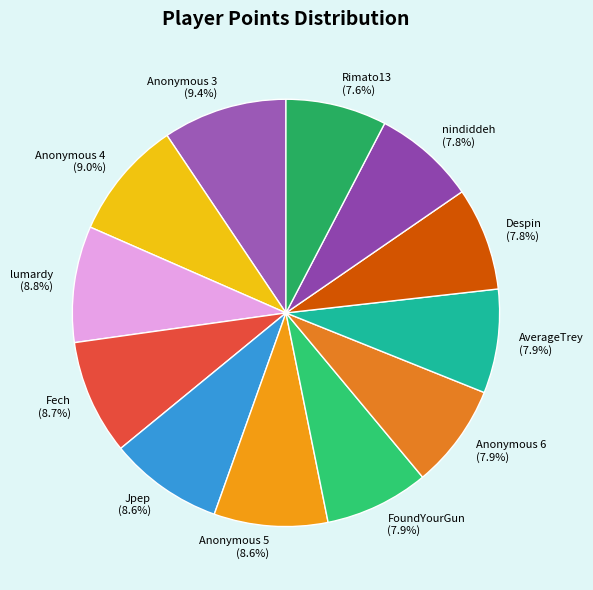

Combined, what portion of the pie is Anonymous 5 and Jpep?

17.2%